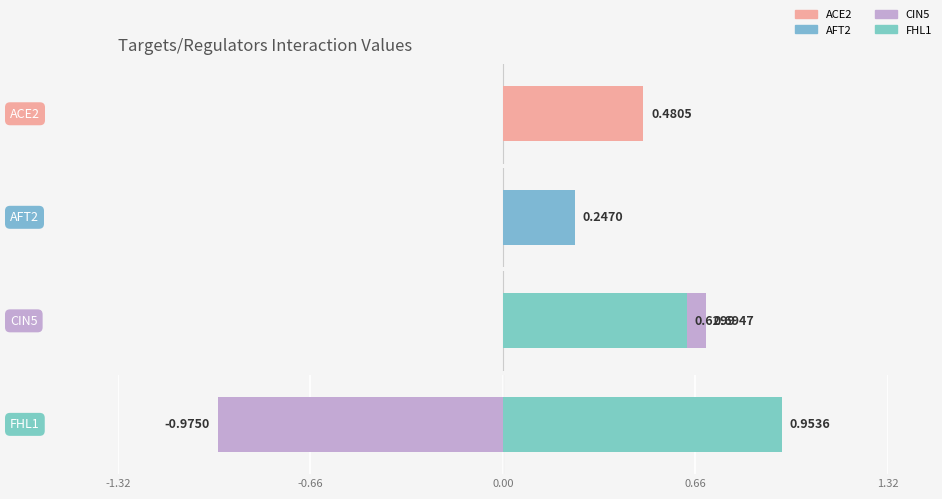

At which category is the sum across all series the highest?

CIN5